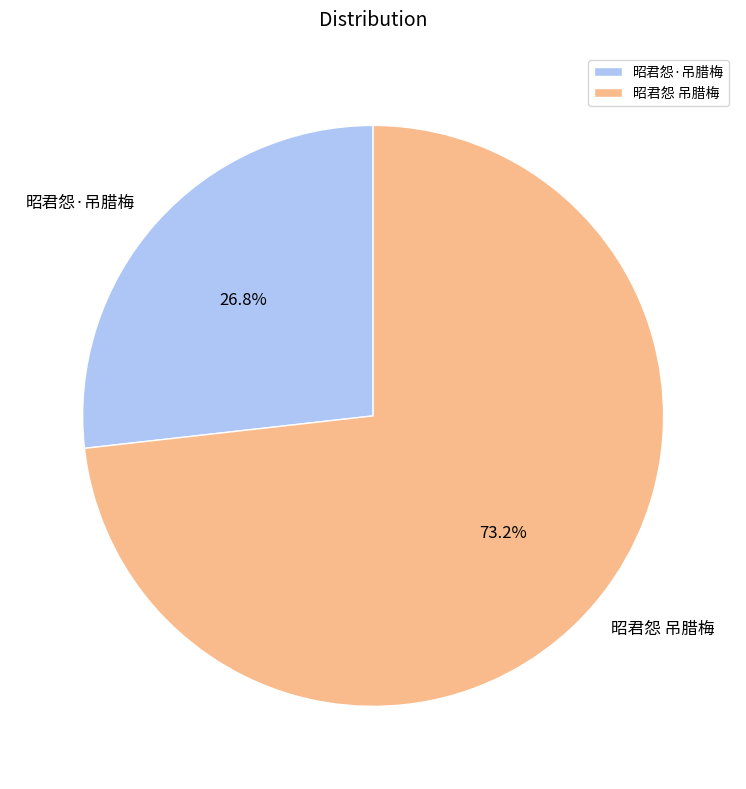

What is the majority slice?

昭君怨 吊腊梅